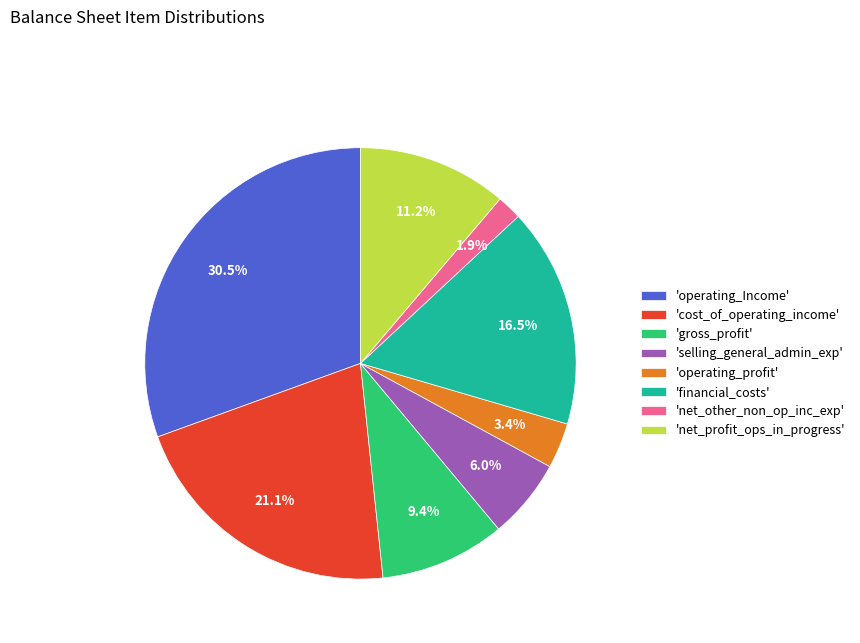

Is 'operating_profit' the majority of the pie?

No